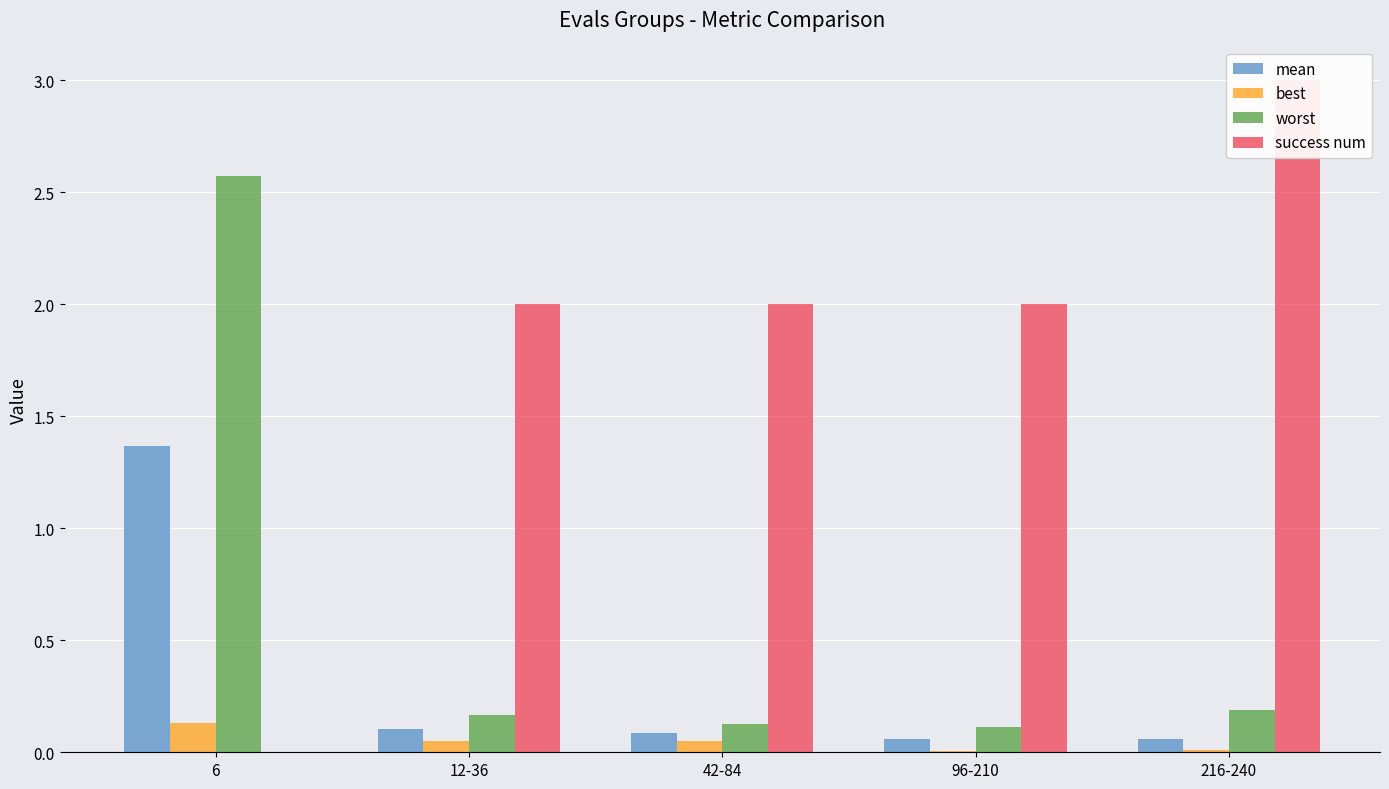

How many bars are there in total?

20